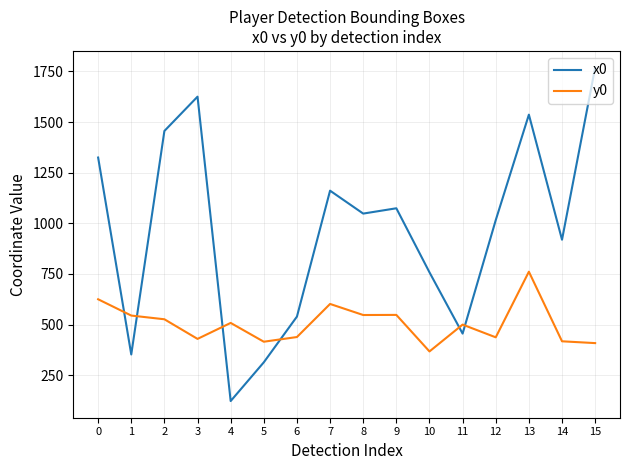

Is the value of y0 at 4 greater than the value of x0 at 0?

No